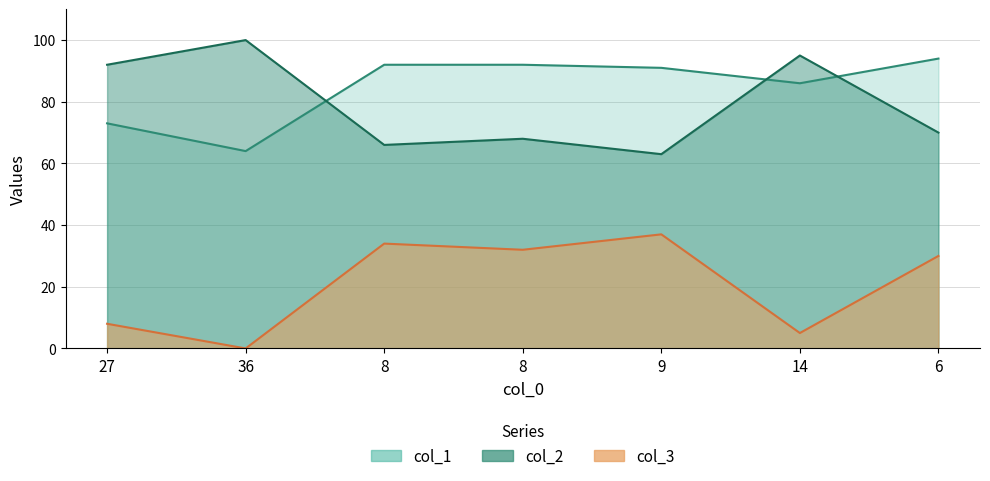

At which category does col_1 reach its first local valley?

36